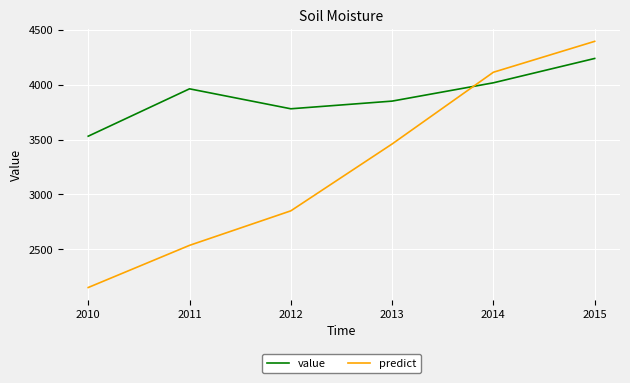

What is the difference between the second highest and minimum values in the value series?

487.0